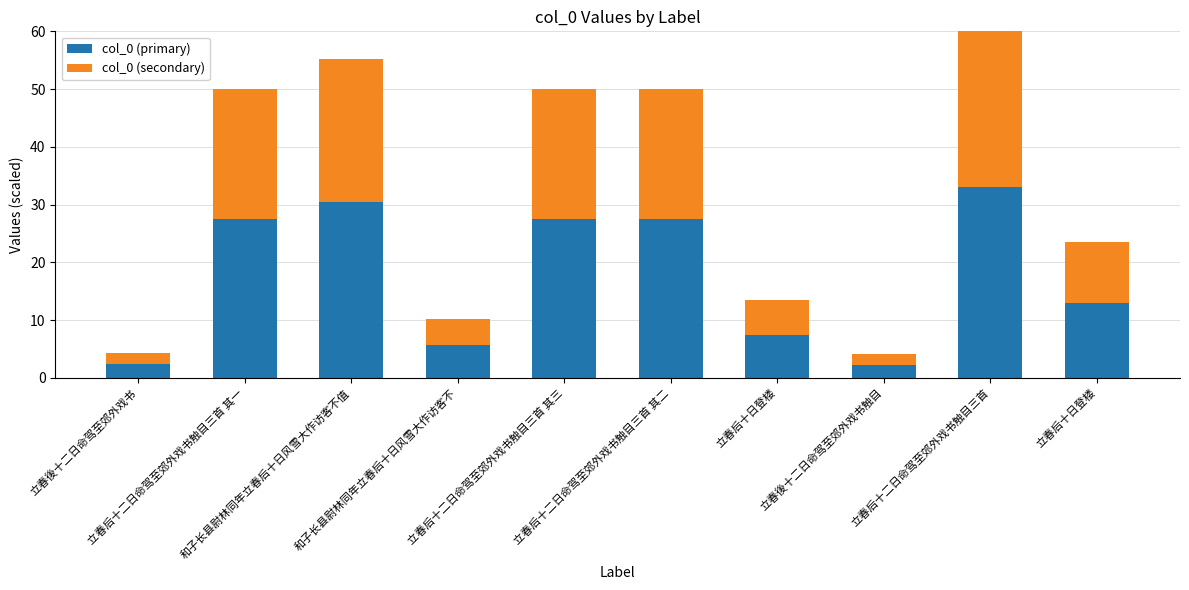

Rank the series by their average value, from highest to lowest.

col_0 (primary), col_0 (secondary)